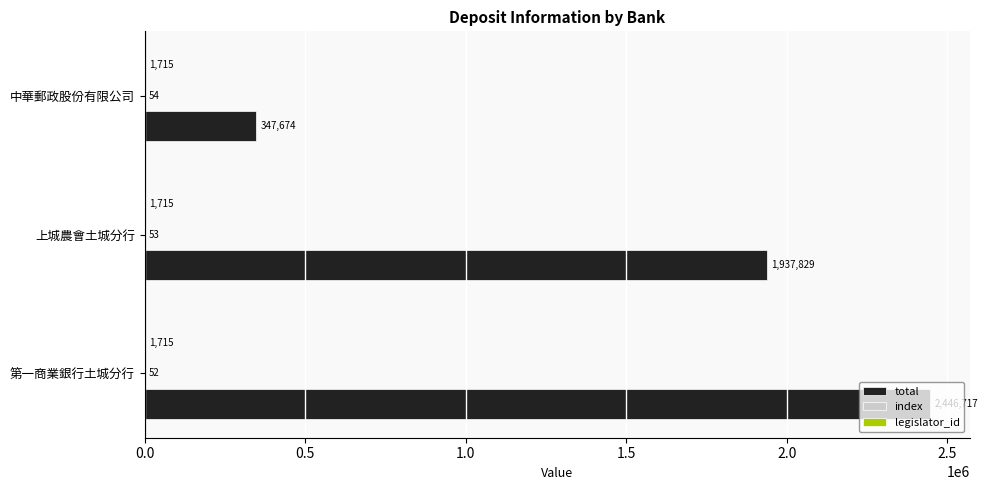

How many data points does each series have?

3